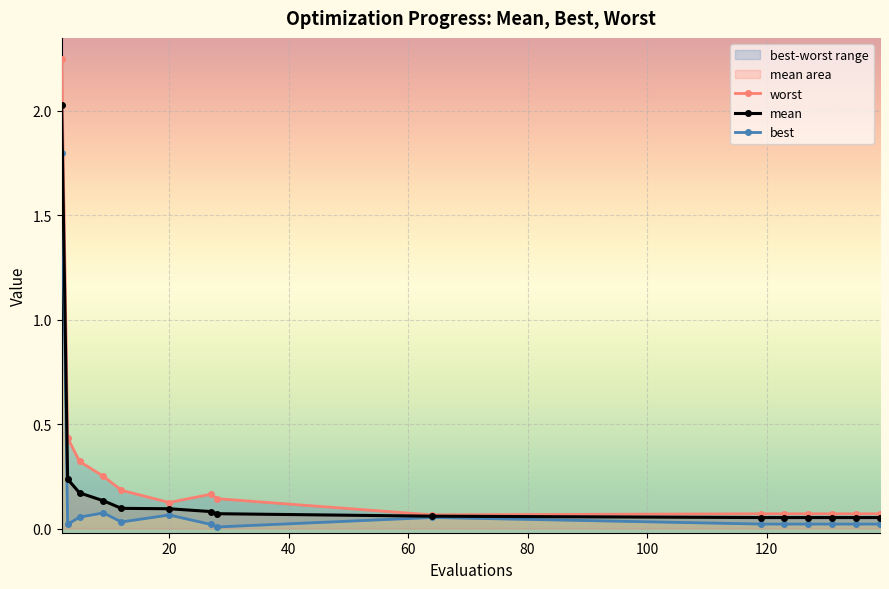

True or false: worst has more than 1 interior local peaks.

False